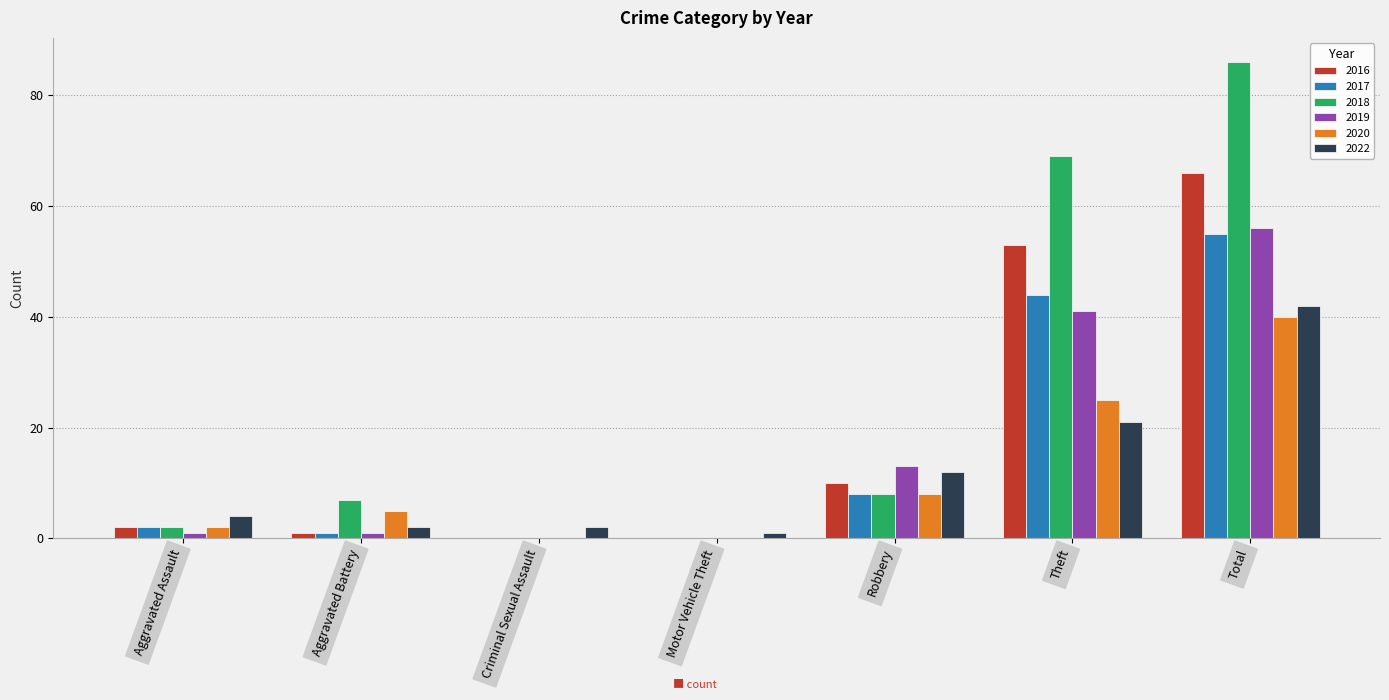

What are all the series names shown in the legend?

2016, 2017, 2018, 2019, 2020, 2022